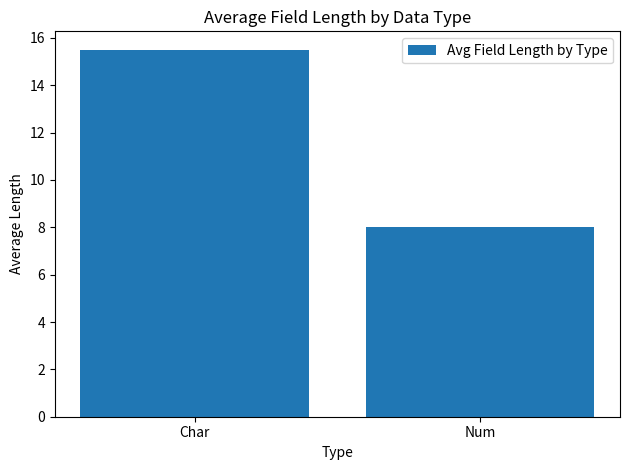

Reading right to left, list all the values displayed in this chart.

8.0	15.5